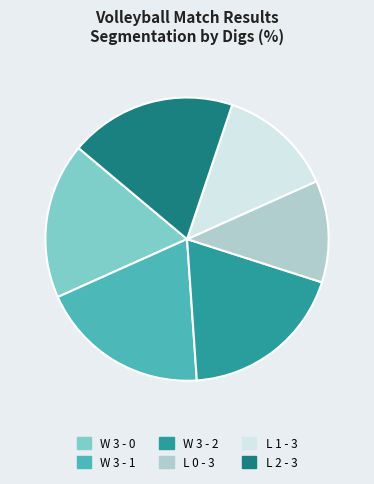

Is it true that L 2 - 3 is 19% of the pie?

True